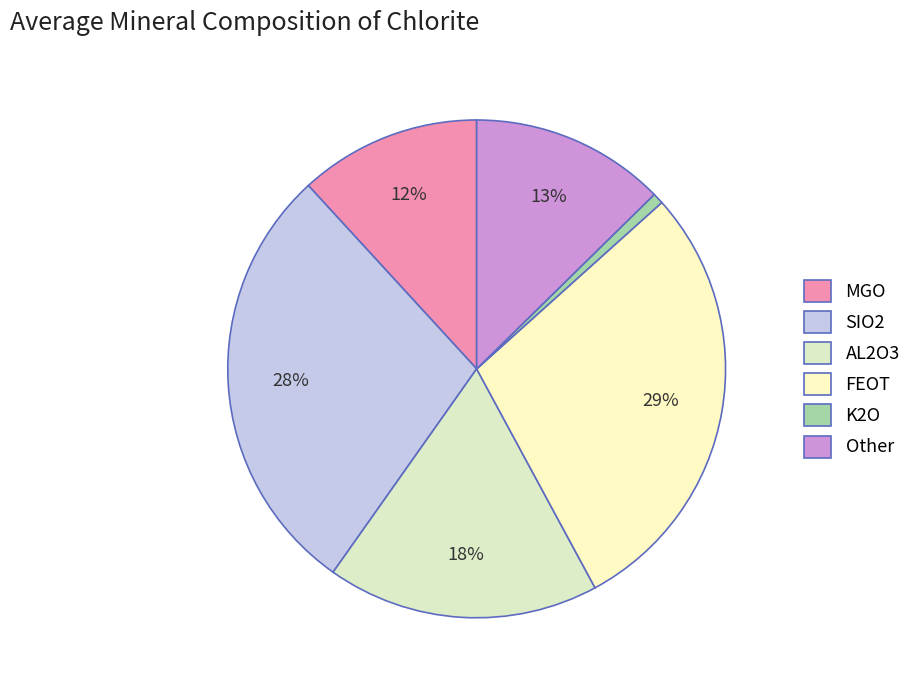

Is there any slice that represents more than half of the pie?

No